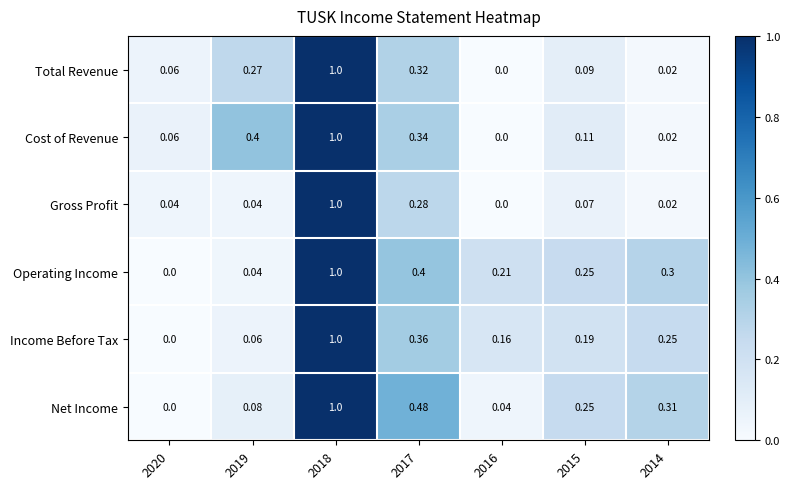

Is the value of Operating Income at 2020 greater than the value of Cost of Revenue at 2019?

No